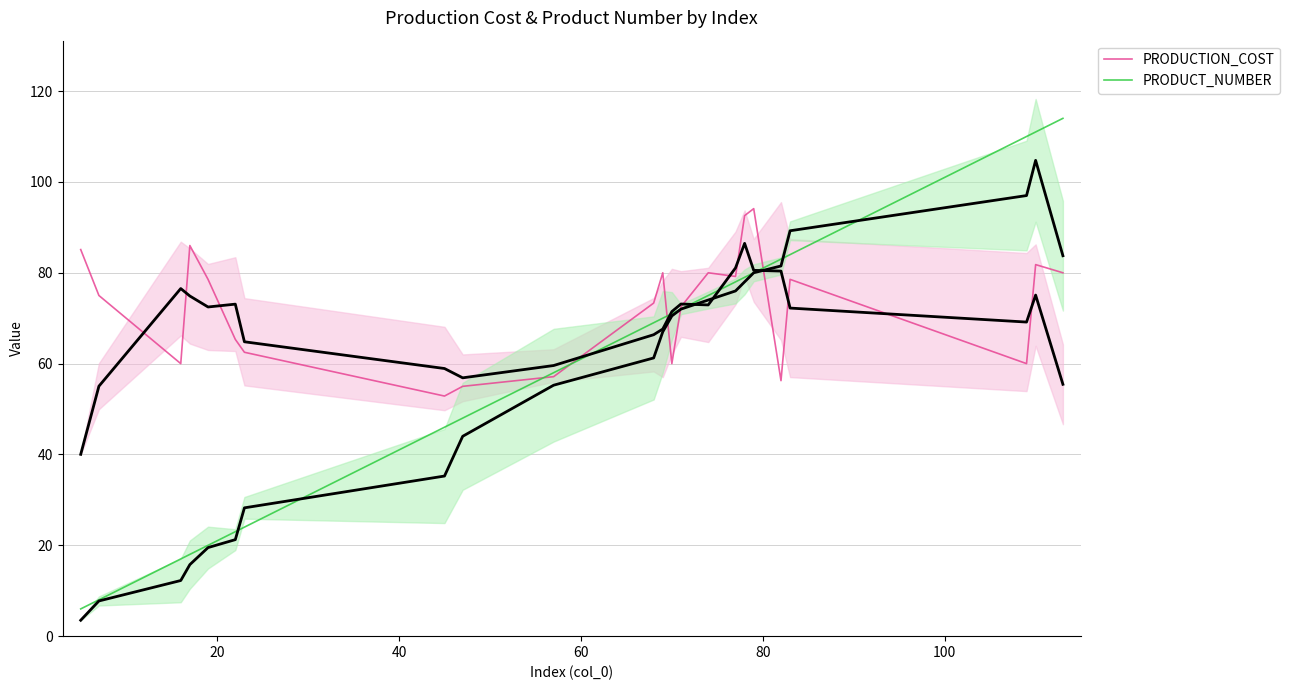

What is the lowest value of the PRODUCTION_COST series?

52.9